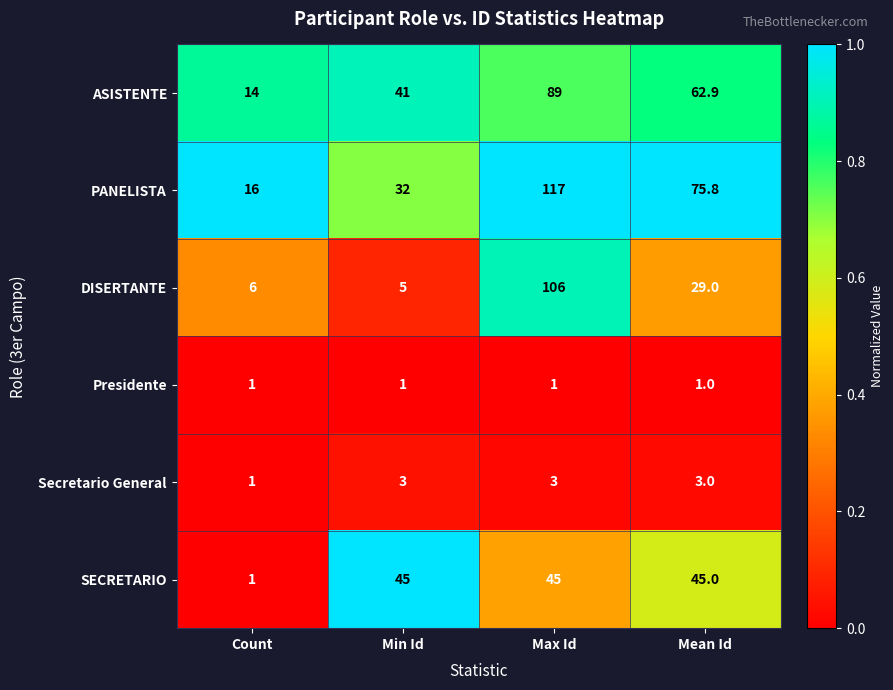

Between Max Id and Mean Id, which series saw the biggest shift?

DISERTANTE